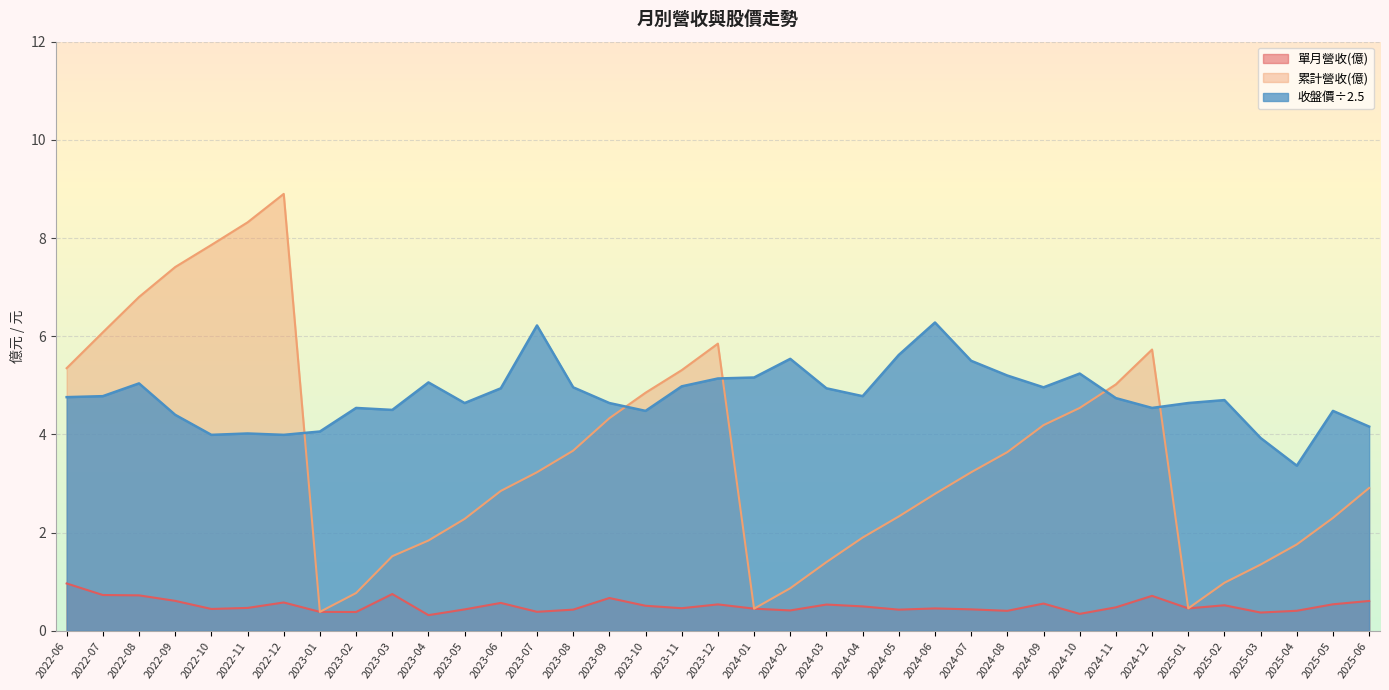

True or false: 單月營收(億) and 累計營收(億) intersect in this chart.

False